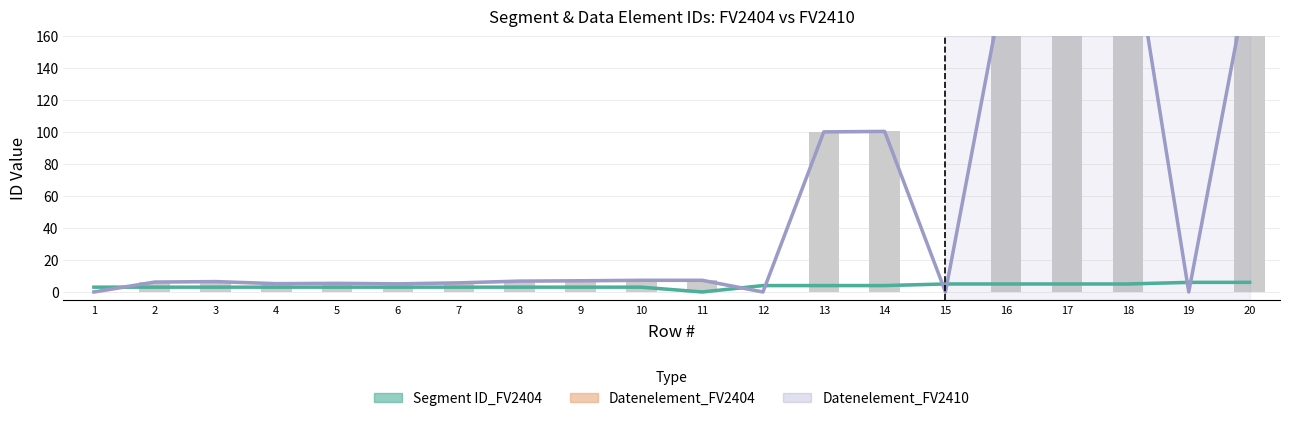

Read the Datenelement_FV2410 value at 6.

5.1